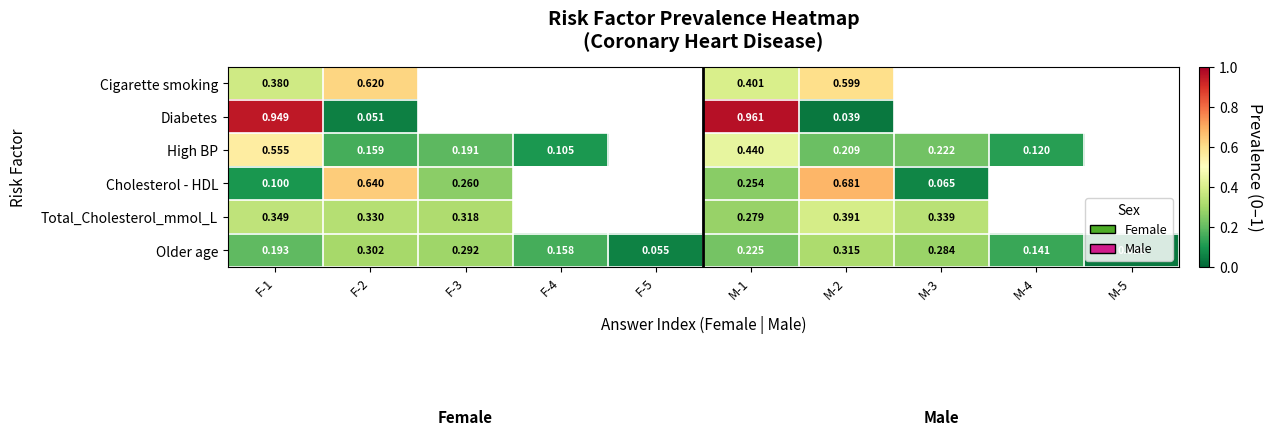

At which category does the chart reach its minimum across all series?

M-5